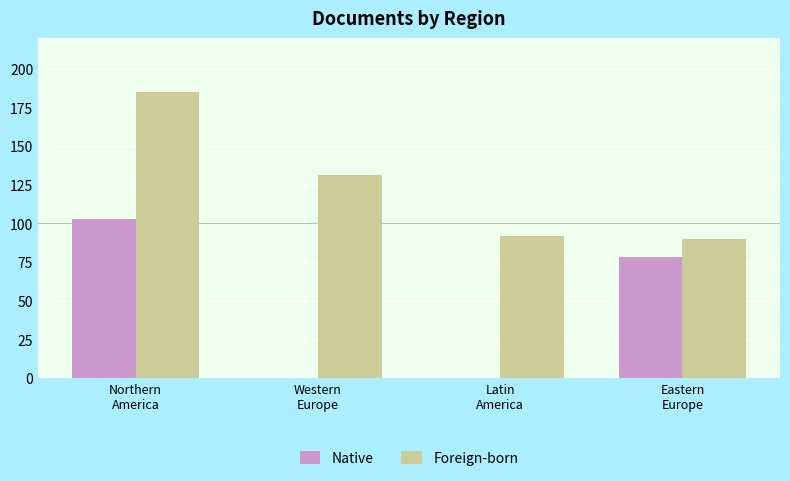

What is the maximum value for Foreign-born?

185